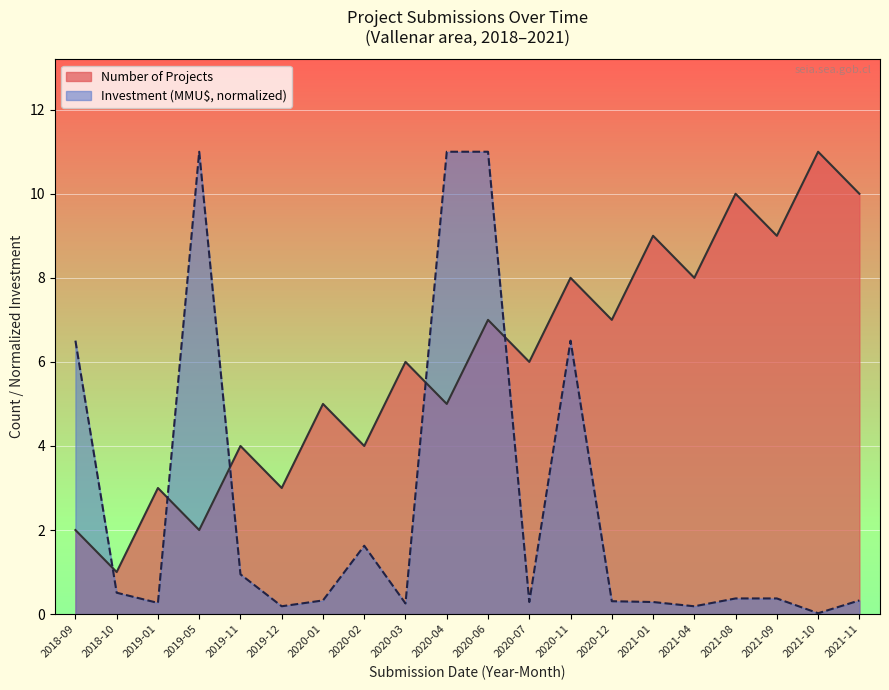

At 2019-05, list the series in order from largest to smallest.

Investment (MMU$, normalized), Number of Projects